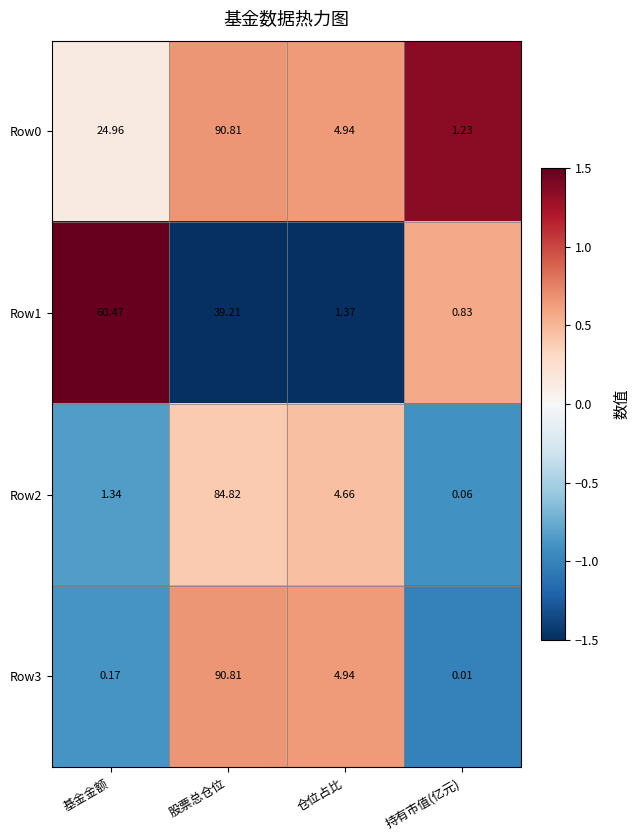

At which category is the sum across all series the highest?

股票总仓位